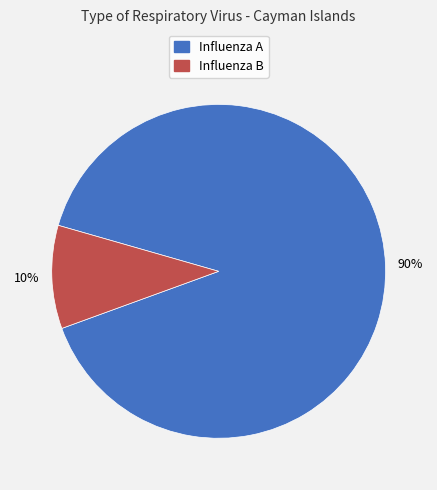

Combined, do Influenza A and Influenza B account for over 50%?

Yes